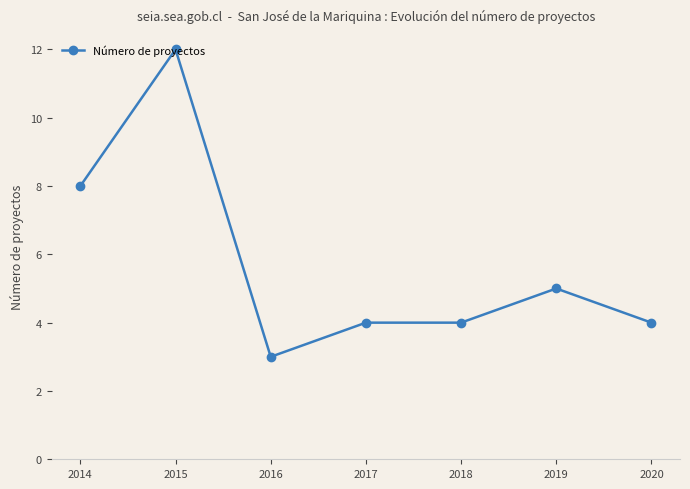

Does the chart have visible grid lines?

No